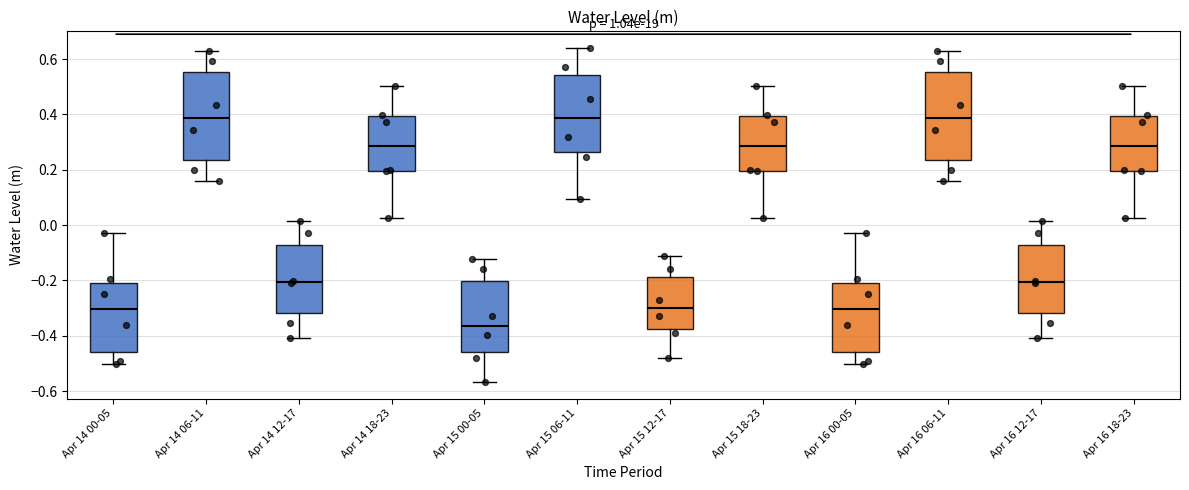

Reading left to right, transcribe this box plot: for each box, give where its median line is, the range the box spans, and where its two whiskers end, as read against the y-axis. The values are not printed on the chart, so give them approximately, as read against the axis.

Apr 14 00-05: median -0.30, box -0.46 to -0.20, whiskers -0.50 to -0.02
Apr 14 06-11: median 0.38, box 0.24 to 0.56, whiskers 0.16 to 0.64
Apr 14 12-17: median -0.20, box -0.32 to -0.08, whiskers -0.40 to 0.02
Apr 14 18-23: median 0.28, box 0.20 to 0.40, whiskers 0.02 to 0.50
Apr 15 00-05: median -0.36, box -0.46 to -0.20, whiskers -0.56 to -0.12
Apr 15 06-11: median 0.38, box 0.26 to 0.54, whiskers 0.10 to 0.64
Apr 15 12-17: median -0.30, box -0.38 to -0.18, whiskers -0.48 to -0.12
Apr 15 18-23: median 0.28, box 0.20 to 0.40, whiskers 0.02 to 0.50
Apr 16 00-05: median -0.30, box -0.46 to -0.20, whiskers -0.50 to -0.02
Apr 16 06-11: median 0.38, box 0.24 to 0.56, whiskers 0.16 to 0.64
Apr 16 12-17: median -0.20, box -0.32 to -0.08, whiskers -0.40 to 0.02
Apr 16 18-23: median 0.28, box 0.20 to 0.40, whiskers 0.02 to 0.50